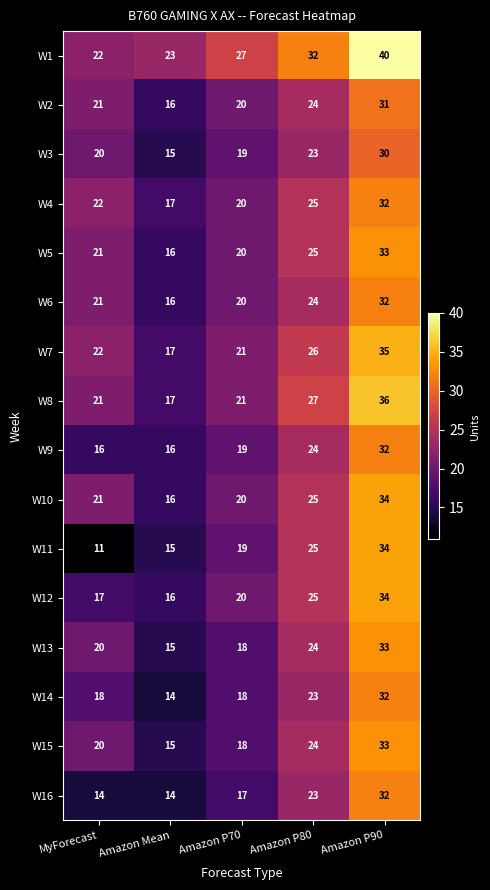

How many categories are shown in the chart?

5